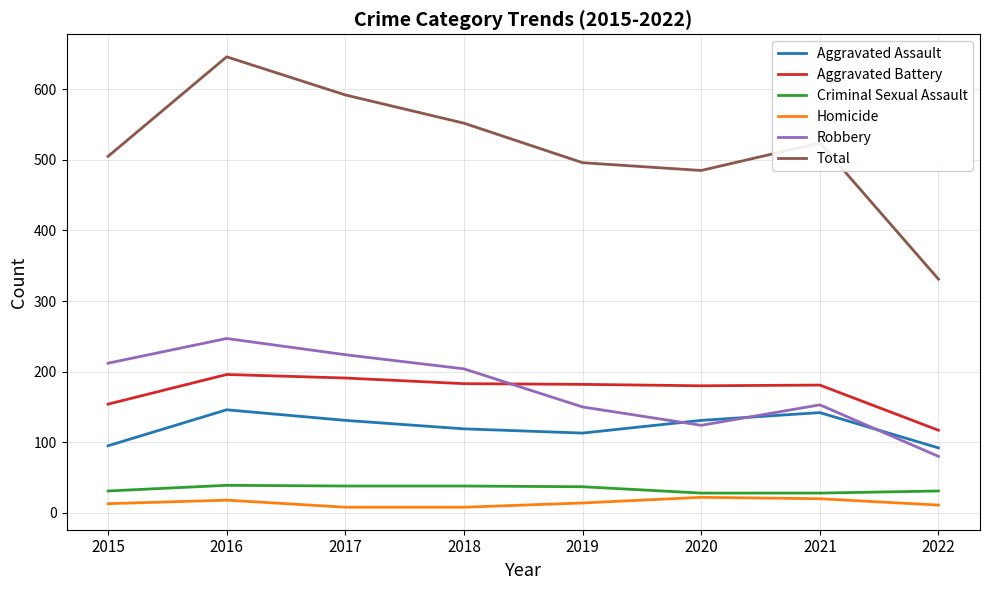

Which series has the widest spread of values?

Total